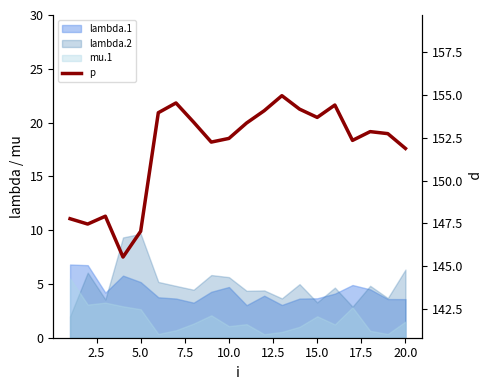

Reading left to right, extract all data points from this chart.

147.8	147.5	147.9	145.5	147.0	154.0	154.5	153.4	152.2	152.5	153.4	154.1	155.0	154.2	153.7	154.4	152.3	152.9	152.7	151.9